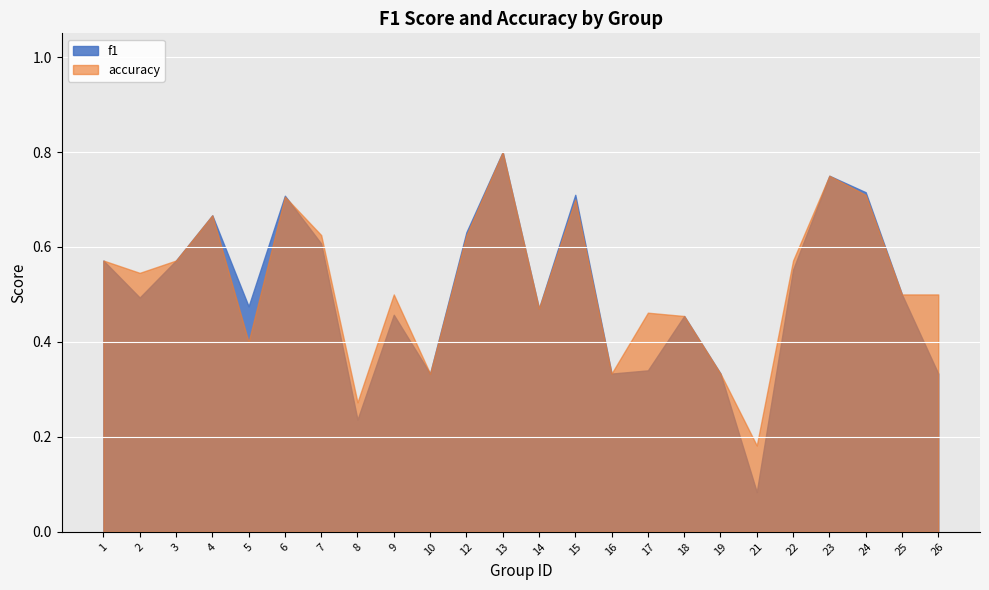

What is the difference between the maximum and minimum values in the accuracy series?

0.6